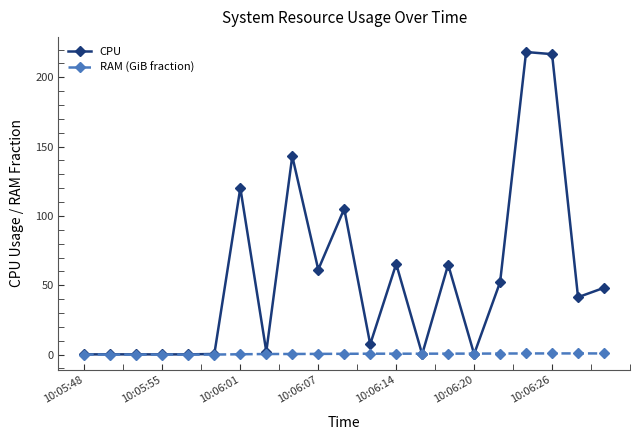

How many lines are shown in the chart?

2